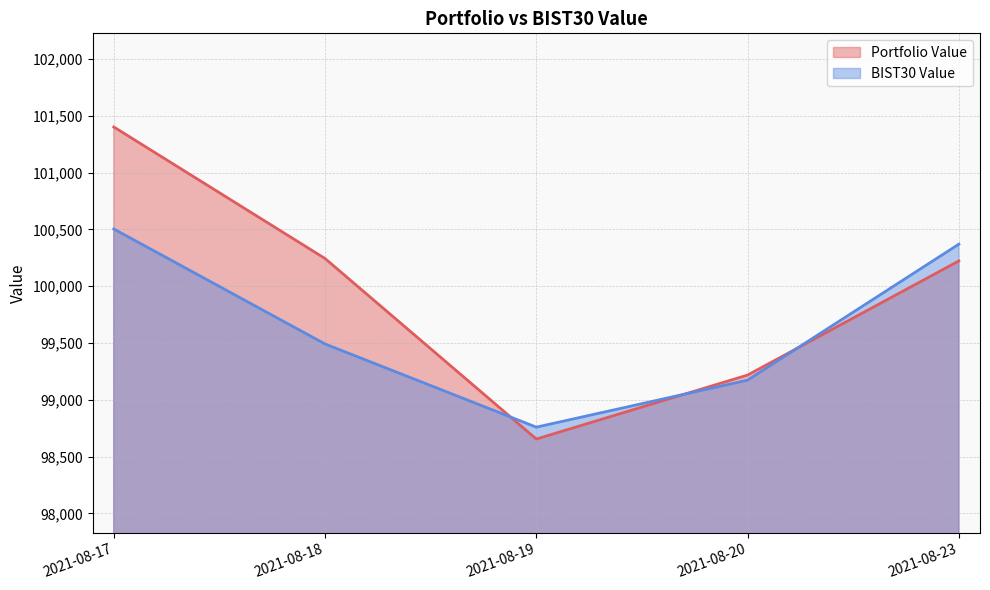

Which series has the largest total across all categories?

Portfolio Value